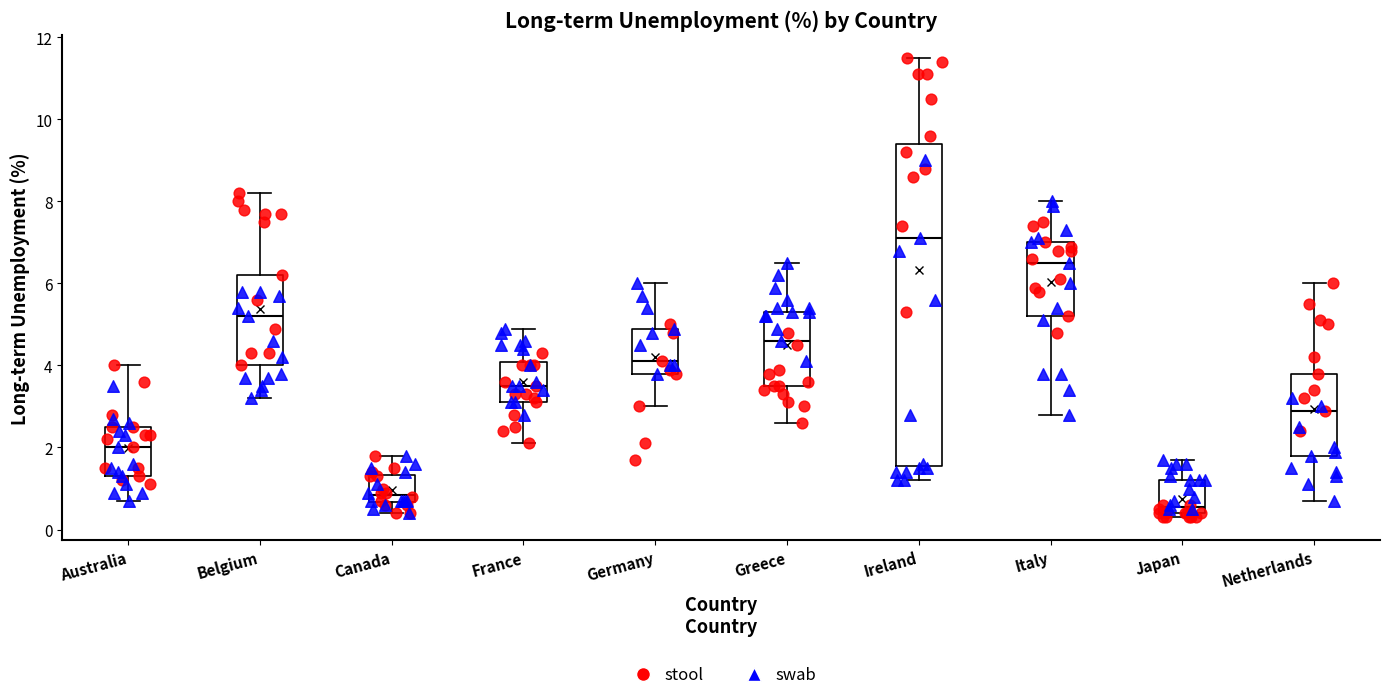

Which box has the lowest median line?

Japan